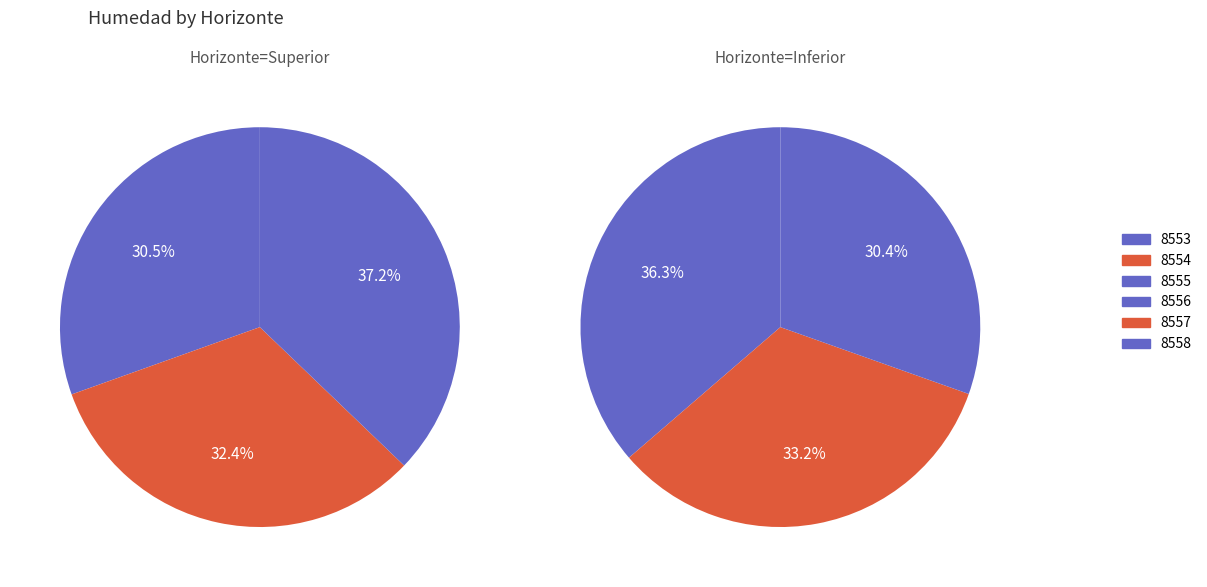

What is the change in value from 8555 to 8556?

-1.4